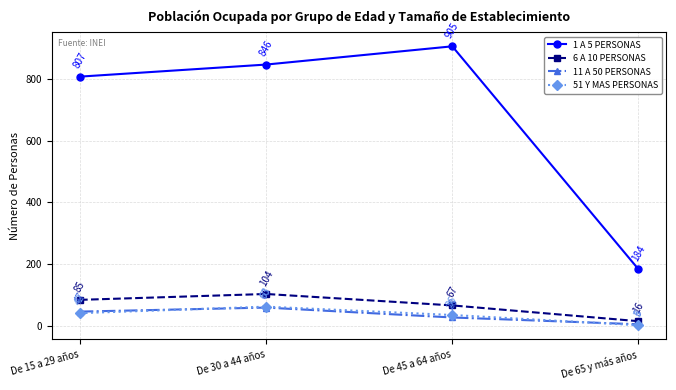

The 51 Y MAS PERSONAS series shows 63 at De 30 a 44 años. True or false?

True